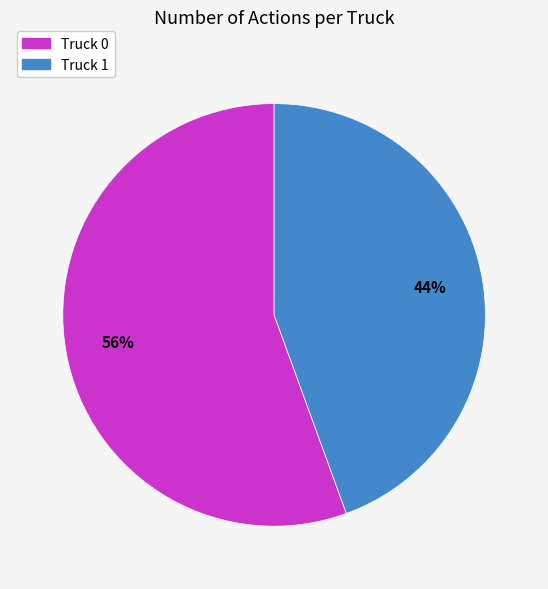

Rank the categories by value from highest to lowest.

Truck 0, Truck 1